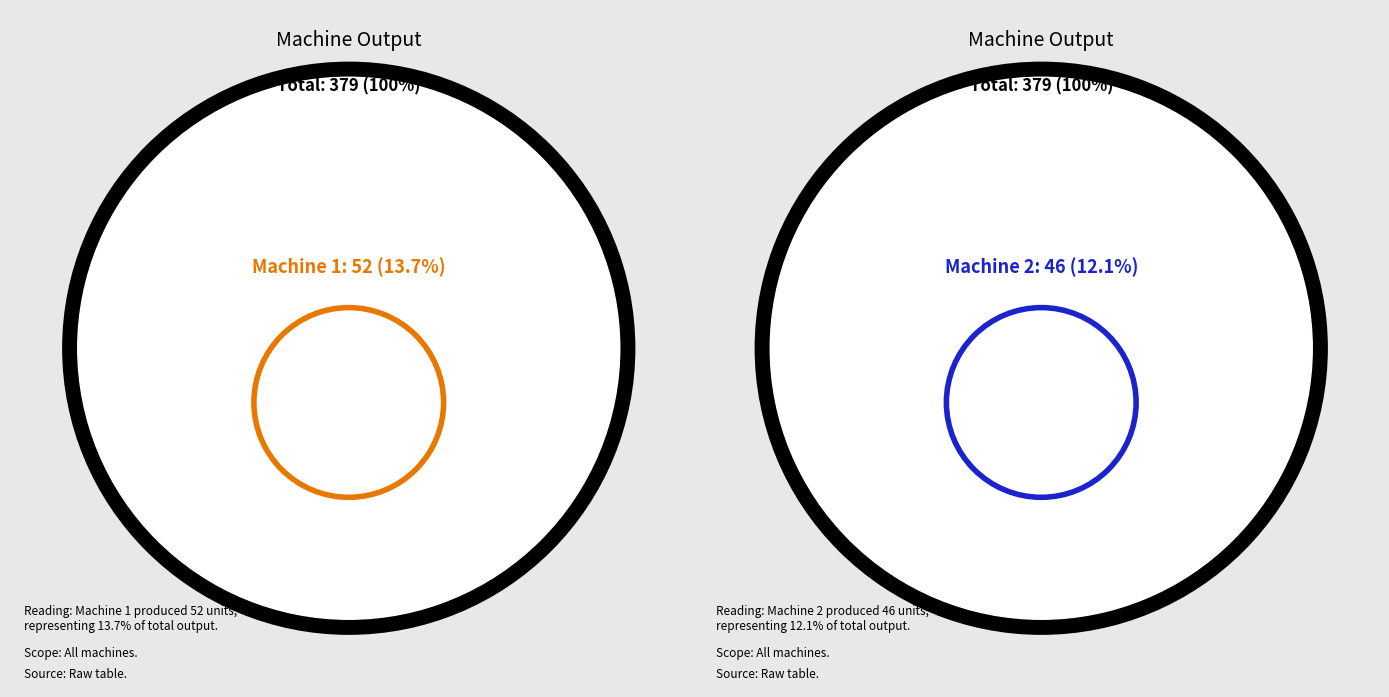

True or false: Machine 6 accounts for 6% of the total.

False